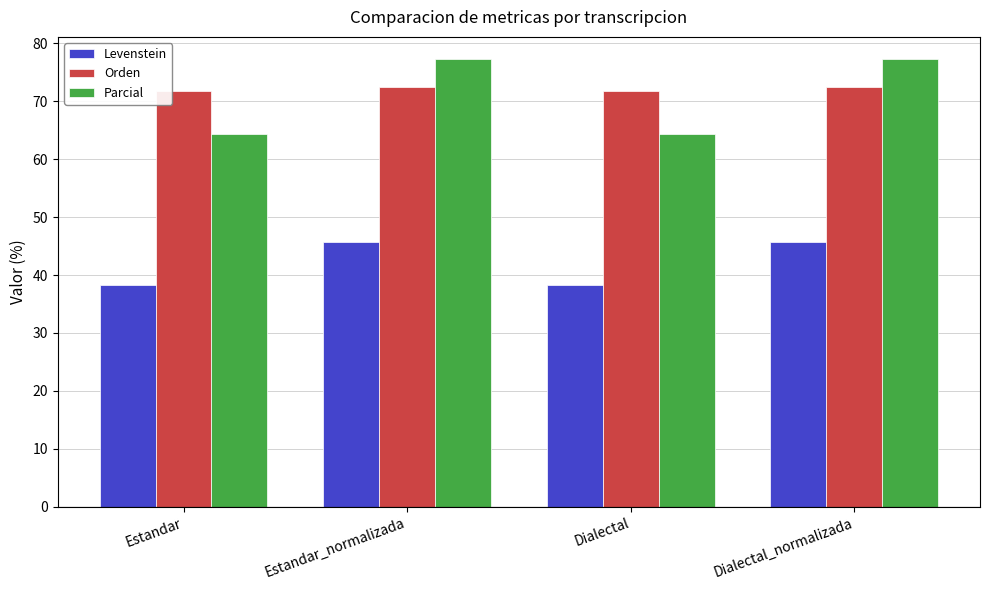

Which series has the largest range (max minus min)?

Parcial